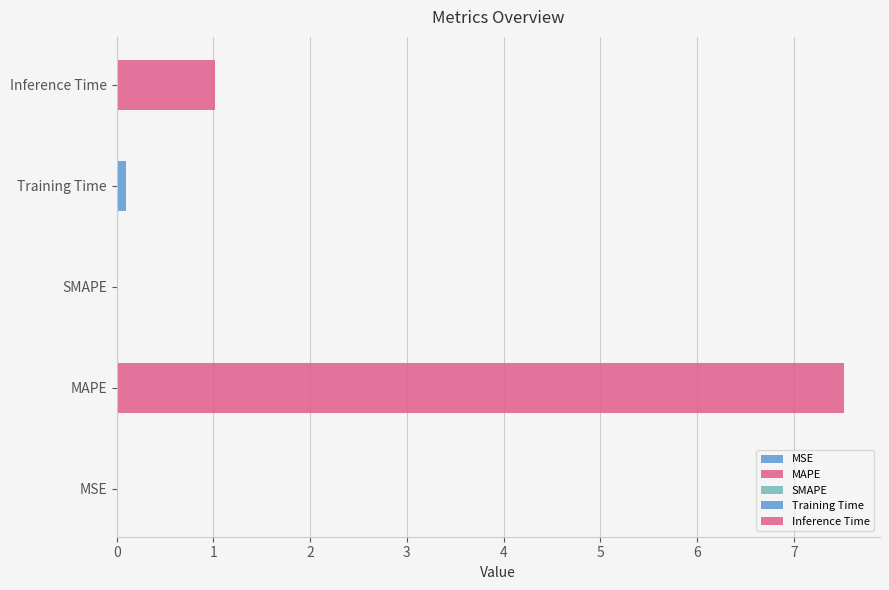

Reading left to right, what are all the values shown in this chart?

0.0	7.5	0.0	0.1	1.0